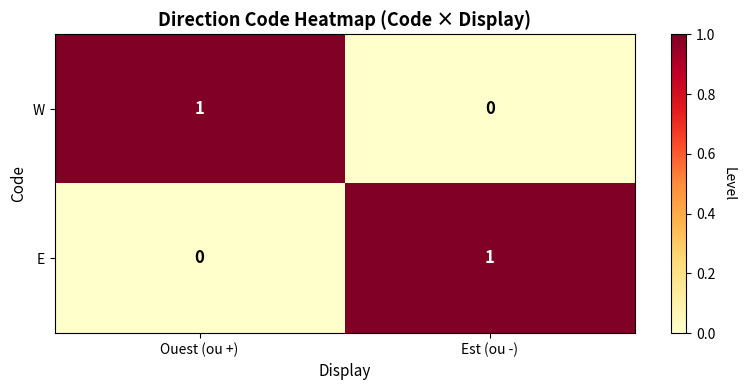

Where is W nearest to the value 0?

Est (ou -)